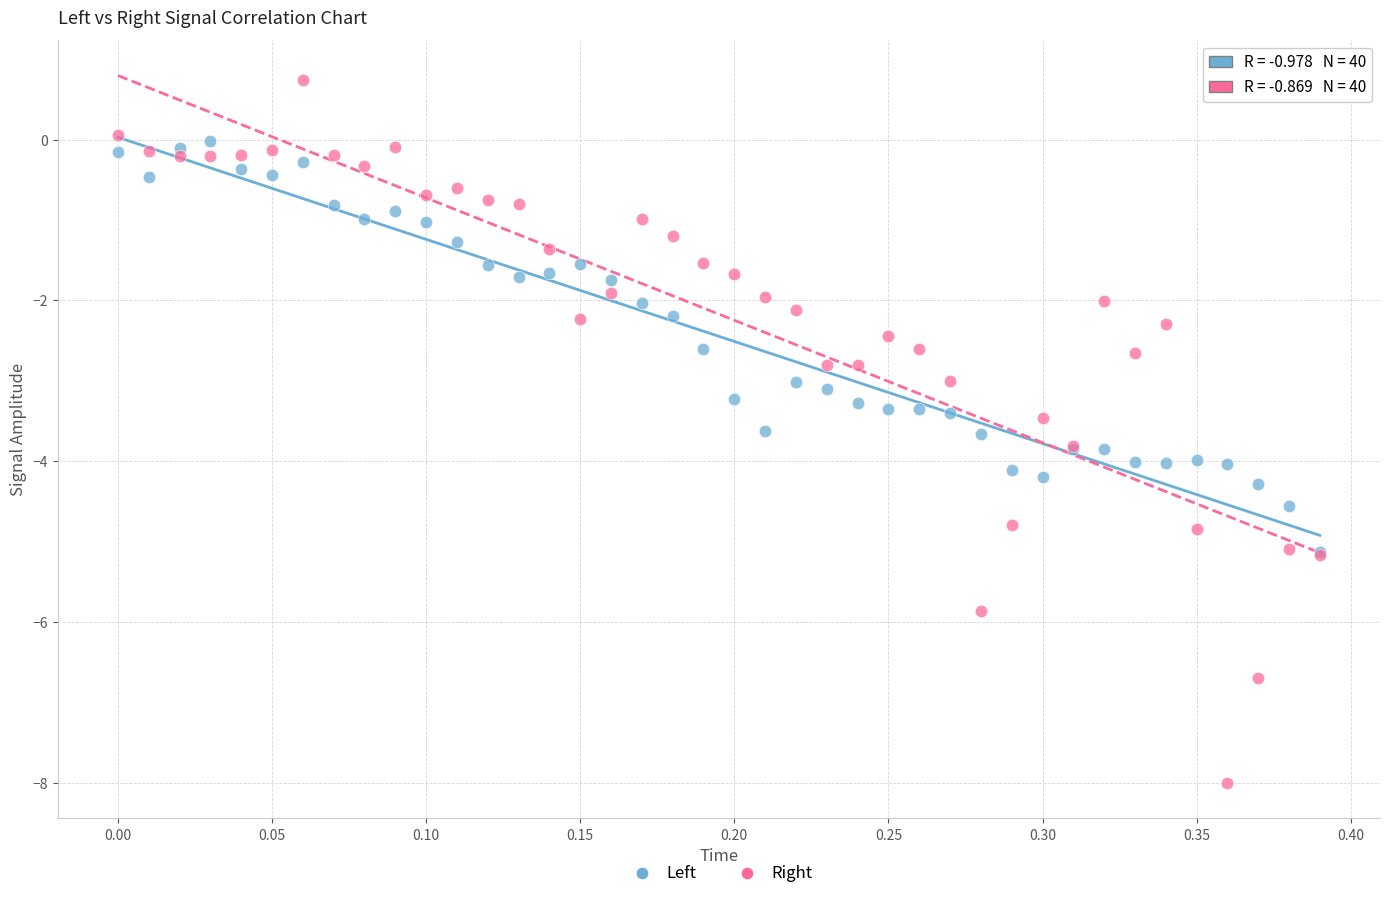

Which series contains the lowest Y value?

Right